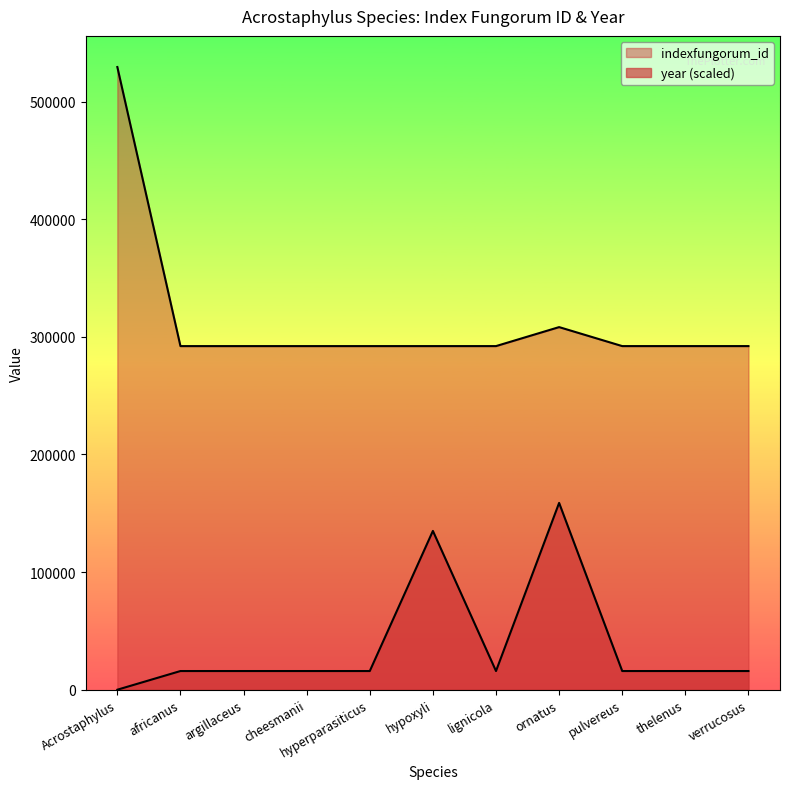

What is the total value across all series at lignicola?

308000.0